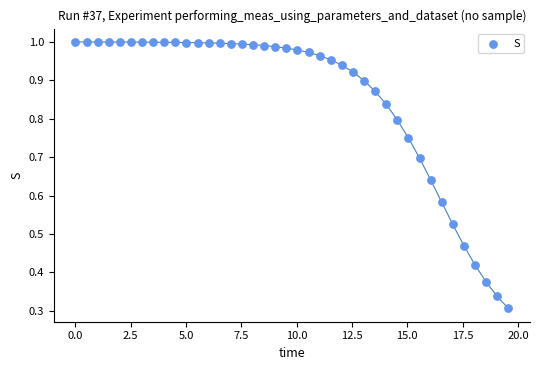

What is the range of X values (max minus min)?

19.6